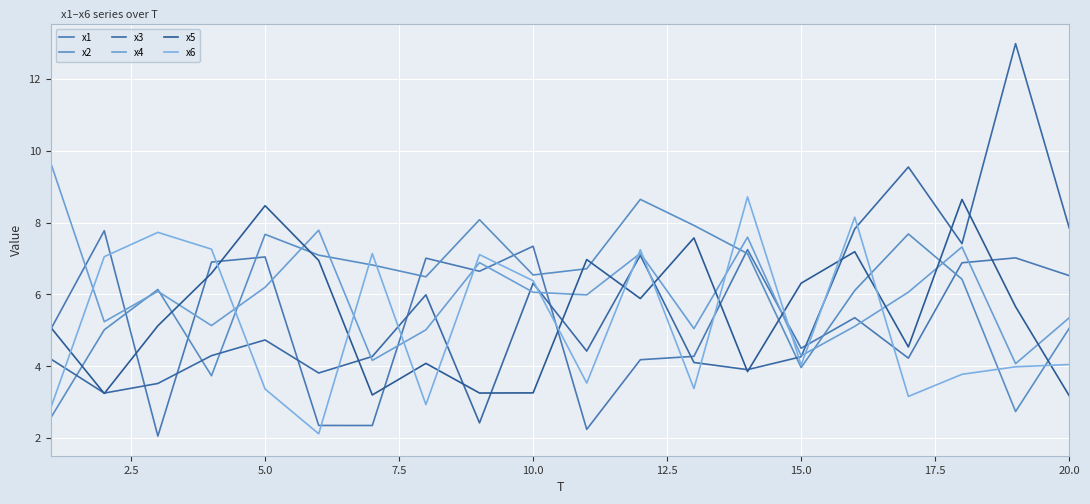

True or false: x5 and x6 cross at least once.

True